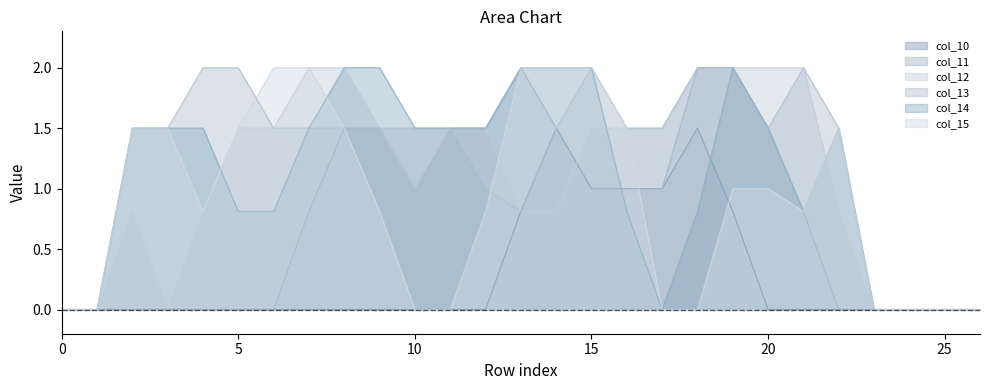

Reading left to right, what are all the values shown in this chart?

col_10: 0.0	0.0	0.0	0.0	0.0	0.0	0.0	0.0	0.0	0.0	0.0	0.0	0.0	0.8	1.5	1.0	1.0	1.0	1.5	0.8	0.0	0.0	0.0	0.0	0.0	0.0	0.0
col_11: 0.0	0.0	0.0	0.0	0.0	0.0	0.0	0.8	1.5	1.5	1.0	1.5	1.5	2.0	1.5	1.0	1.0	1.0	2.0	2.0	1.5	0.8	0.0	0.0	0.0	0.0	0.0
col_12: 0.0	0.0	0.8	0.0	0.8	1.5	1.5	2.0	2.0	1.5	1.0	1.5	1.5	0.8	0.8	1.5	1.5	1.5	2.0	2.0	2.0	2.0	0.8	0.0	0.0	0.0	0.0
col_13: 0.0	0.0	1.5	1.5	2.0	2.0	1.5	1.5	1.5	1.5	1.5	1.5	1.0	0.8	1.5	2.0	1.5	1.5	2.0	2.0	1.5	2.0	1.5	0.0	0.0	0.0	0.0
col_14: 0.0	0.0	1.5	1.5	1.5	0.8	0.8	1.5	2.0	2.0	1.5	1.5	1.5	2.0	2.0	2.0	0.8	0.0	0.8	2.0	1.5	0.8	1.5	0.0	0.0	0.0	0.0
col_15: 0.0	0.0	1.5	1.5	0.8	1.5	2.0	2.0	1.5	0.8	0.0	0.0	0.8	2.0	2.0	2.0	1.5	0.0	0.0	1.0	1.0	0.8	1.5	0.0	0.0	0.0	0.0